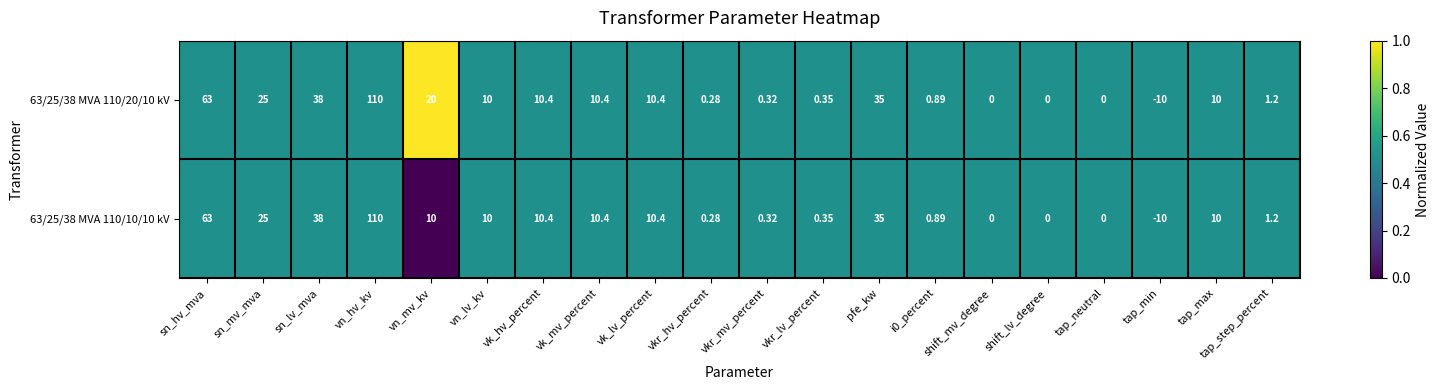

How many data points does each series have?

20